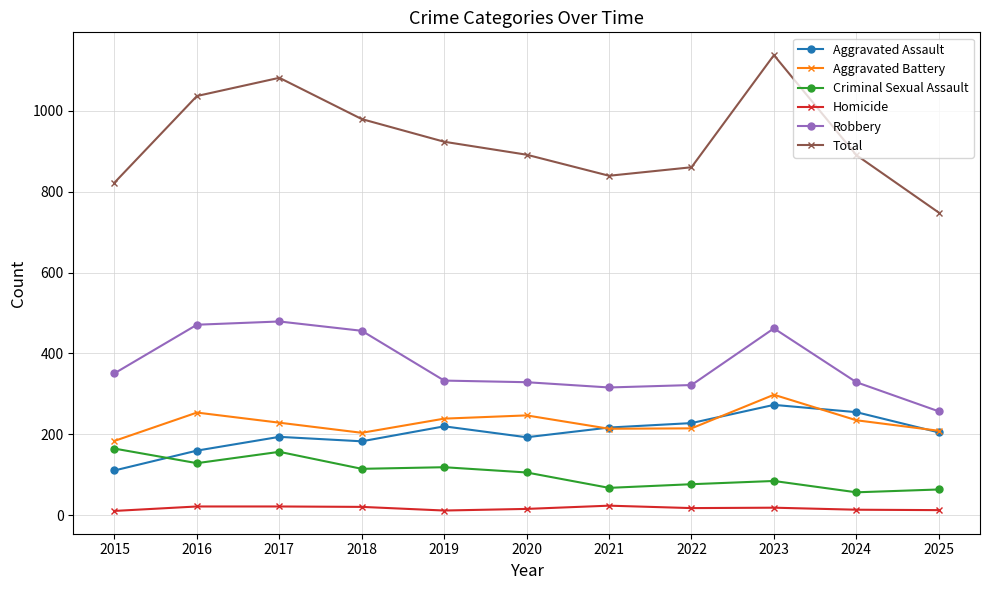

What is the difference between the maximum and minimum values in the Homicide series?

13